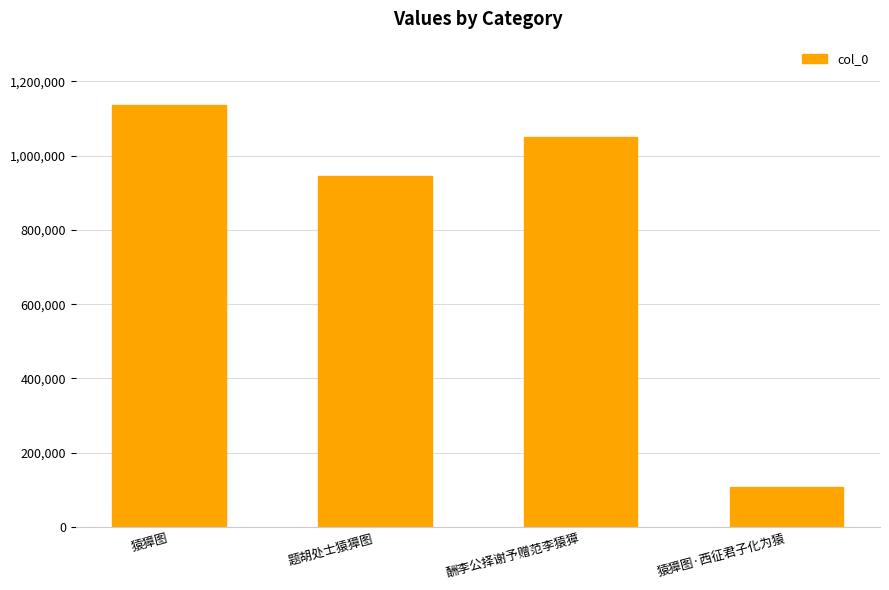

How many series are shown in this chart?

1